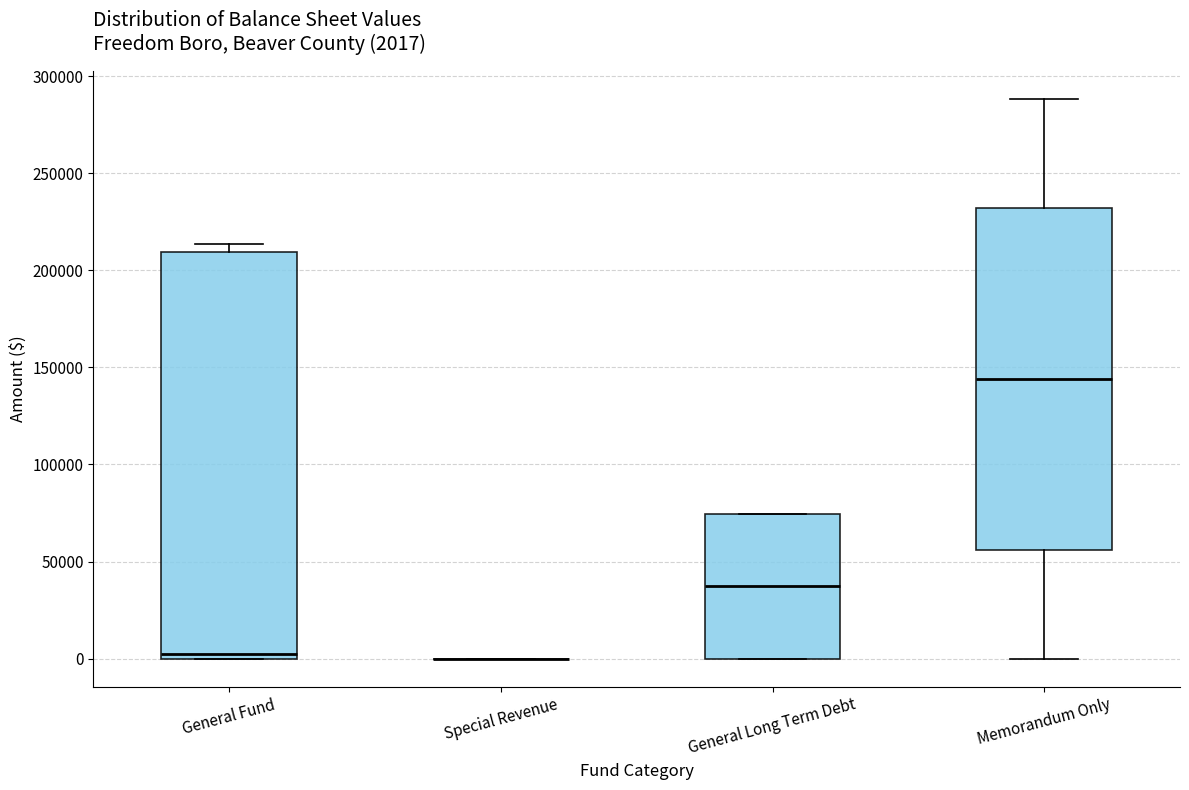

Comparing the boxes themselves (not the whiskers), which one is the tallest?

General Fund